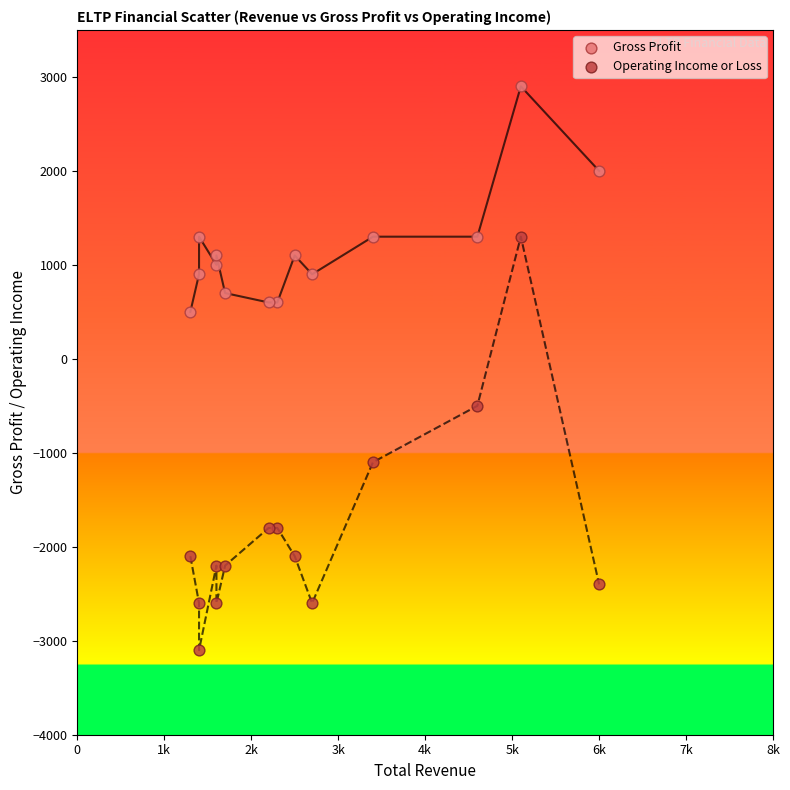

Which series has the widest spread of Y values?

Operating Income or Loss